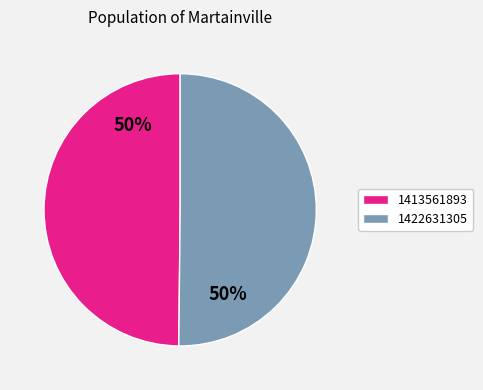

To the nearest percent, what portion does 1413561893 represent?

50%